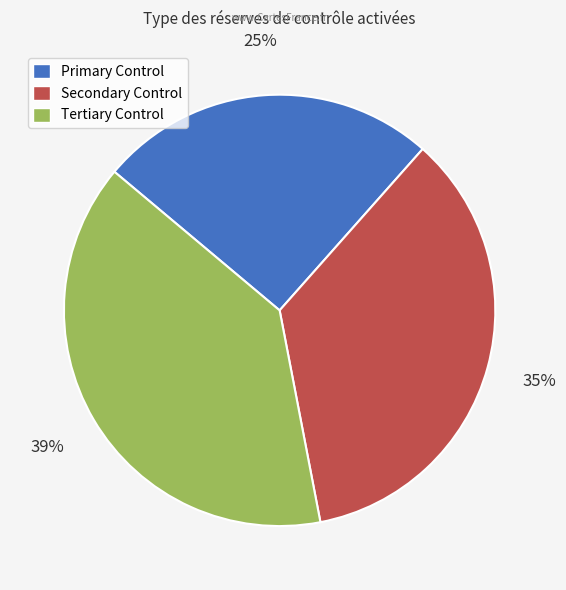

To the nearest percent, what percentage of the pie is Tertiary Control?

39%